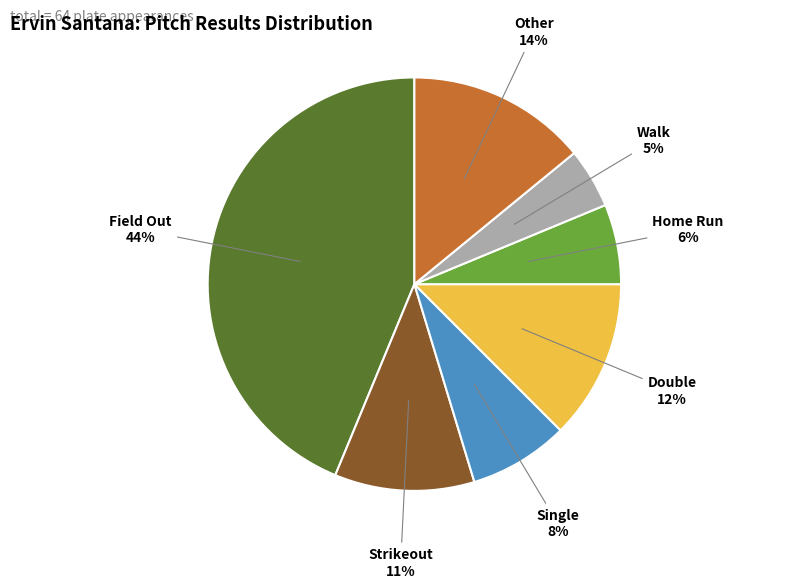

How many slices are in this pie chart?

7